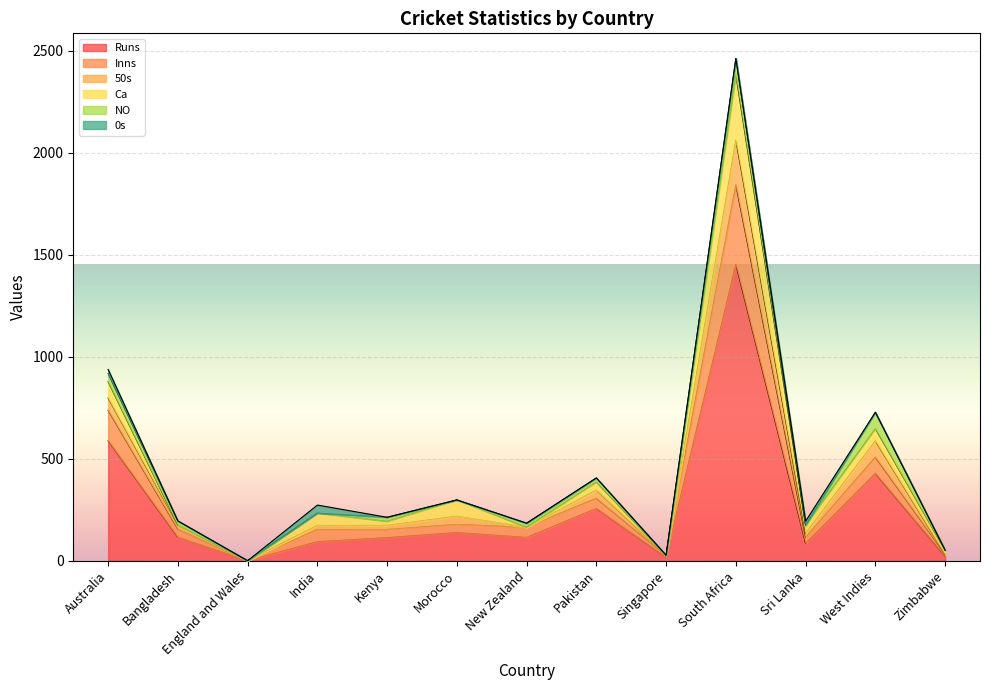

True or false: 50s and Inns cross at least once.

False